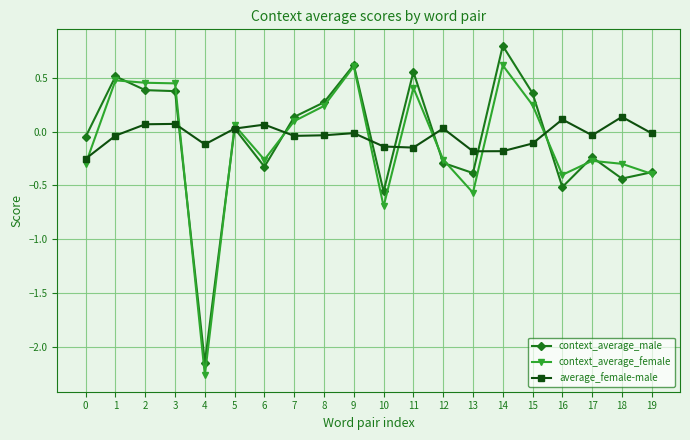

What are all the series names shown in the legend?

context_average_male, context_average_female, average_female-male